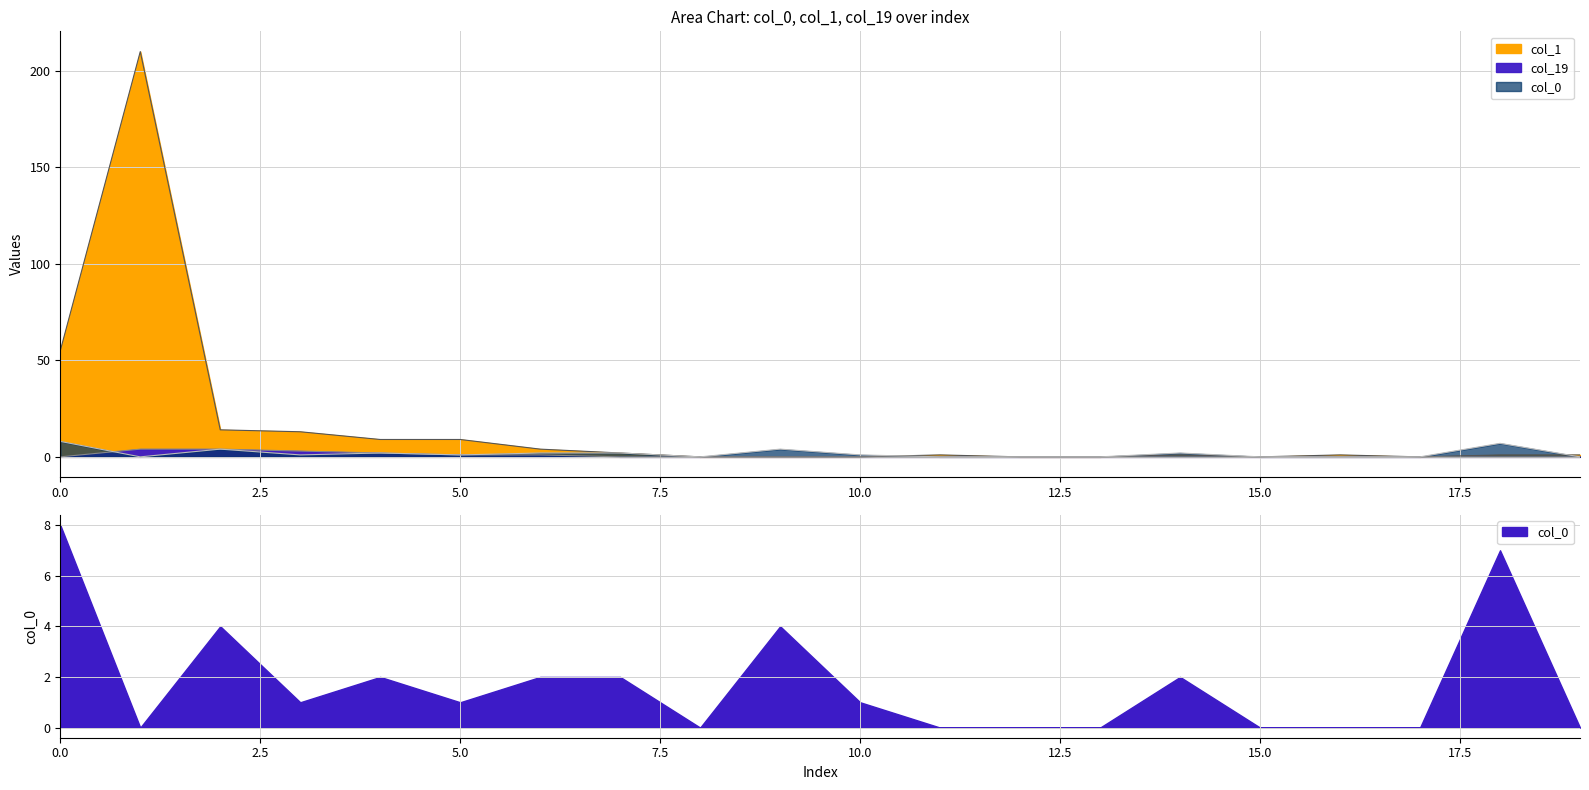

True or false: col_0 and col_1 cross at least once.

True